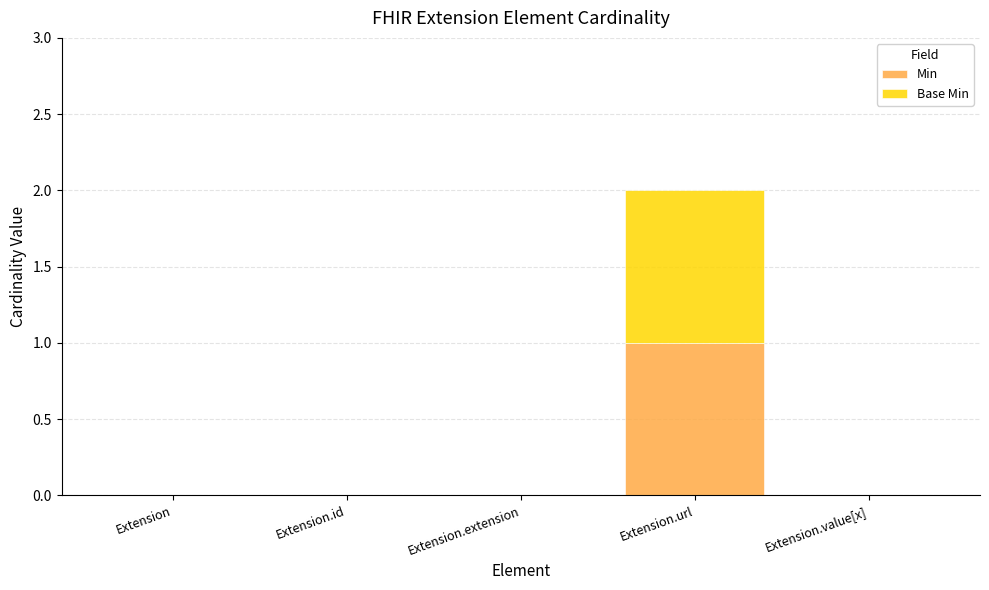

Is it true that Min equals 0 at Extension?

True